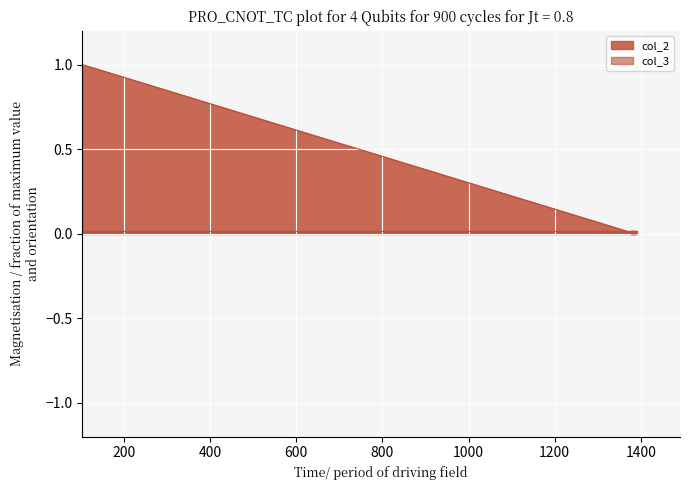

How many lines are shown in the chart?

1